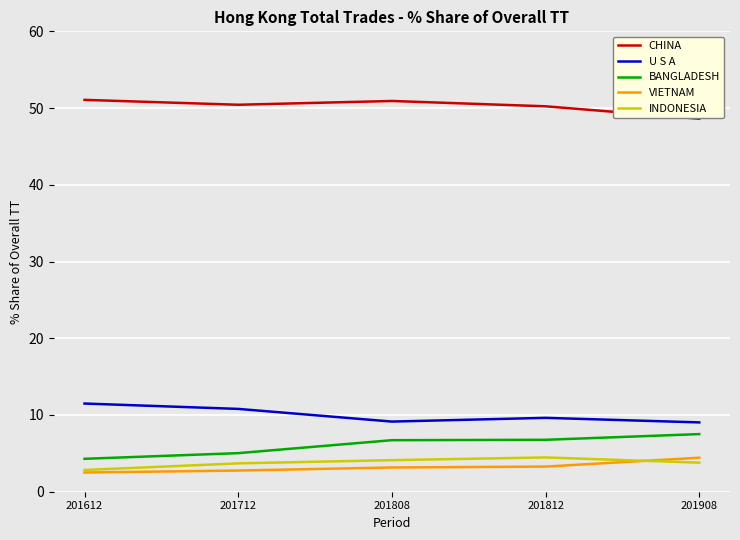

Does the chart display data point markers on the line(s)?

No